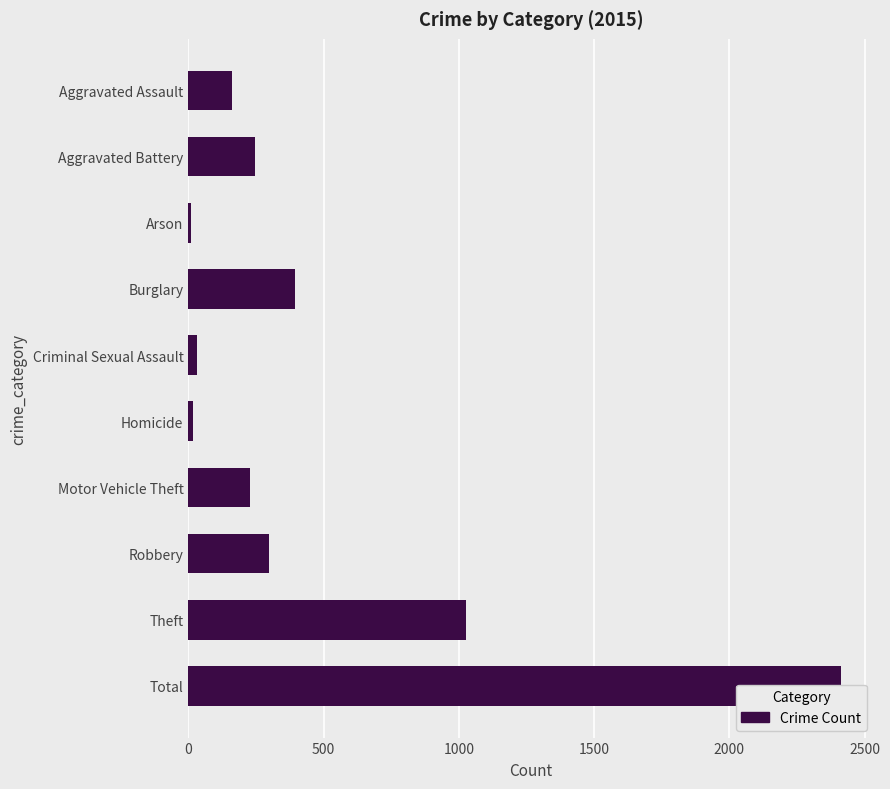

What is the smallest value displayed?

11